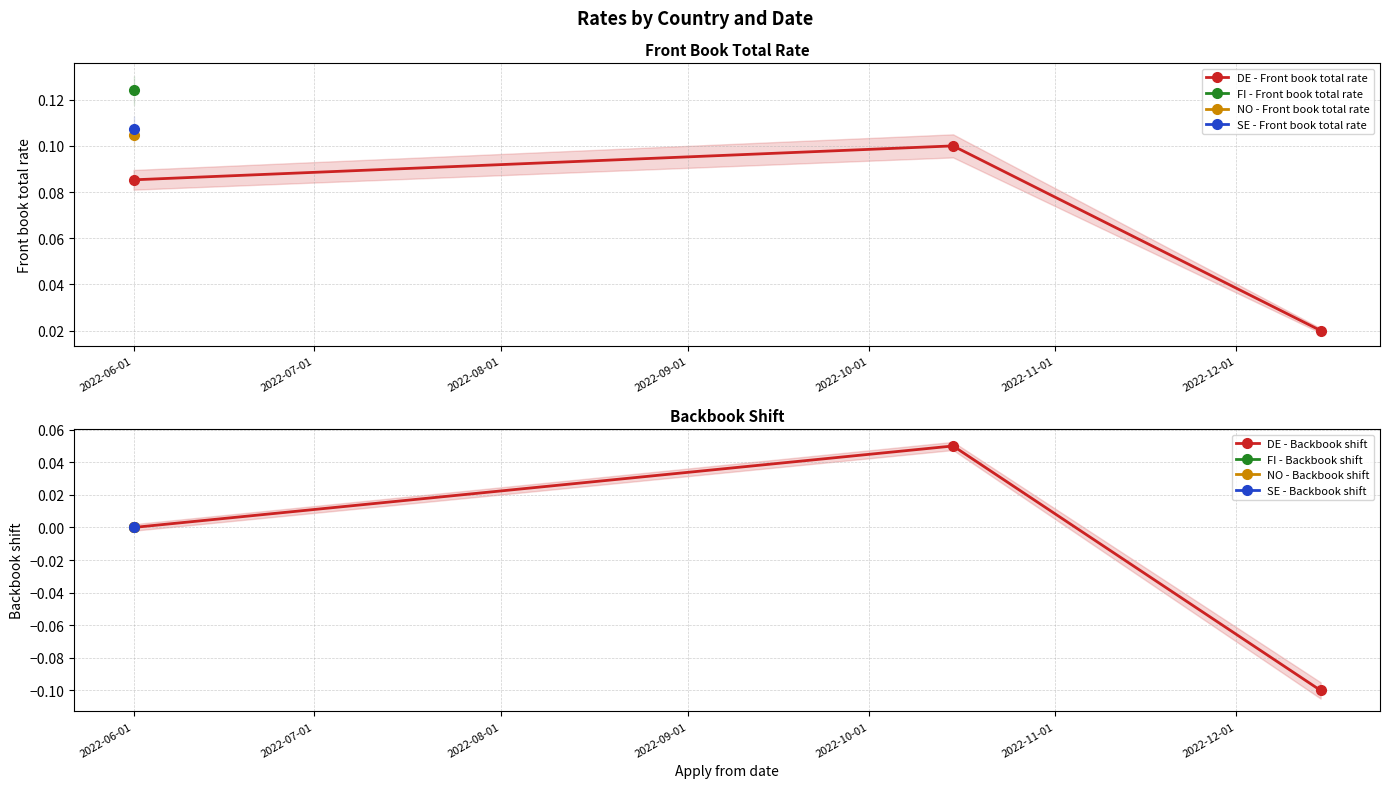

How many DE - Front book total rate values are between 0 and 1?

3